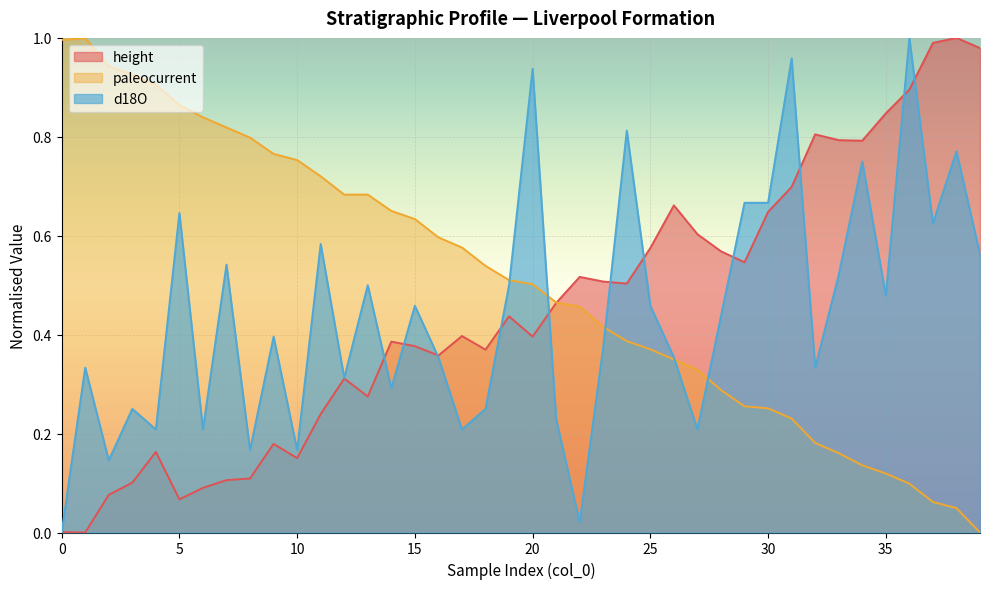

Which series changed the most between 2 and 28?

paleocurrent